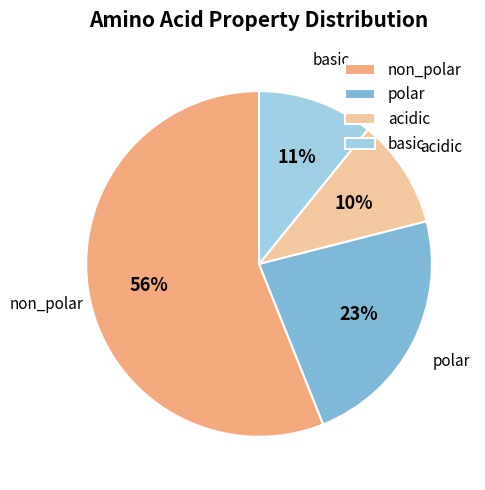

Which slice is the smallest?

acidic